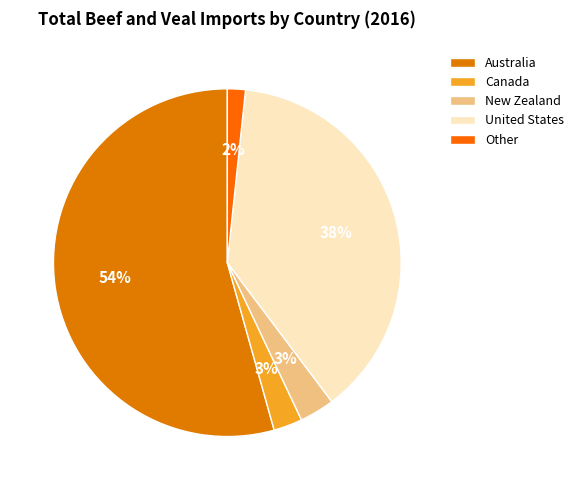

To the nearest percent, what is the difference between the Other and Canada slice percentages?

1%